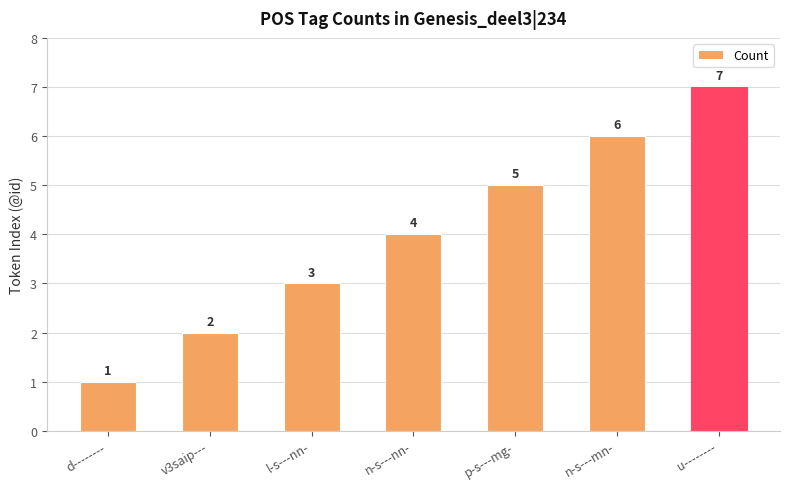

What is the label of the 6th bar from the right?

v3saip---